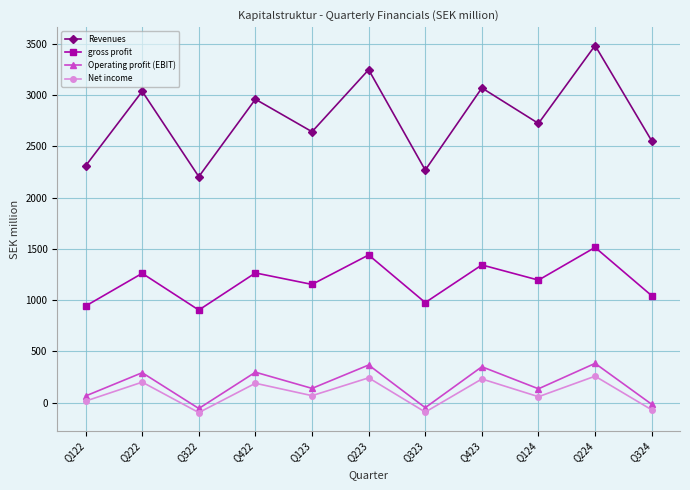

Where is the first local minimum for Net income?

Q322